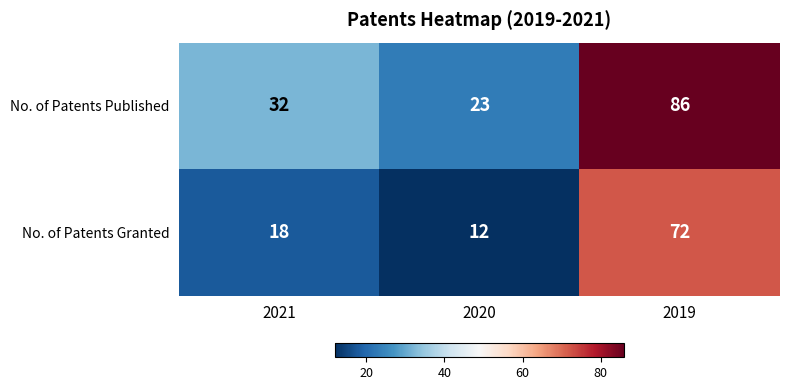

What is the minimum value shown in the chart?

12